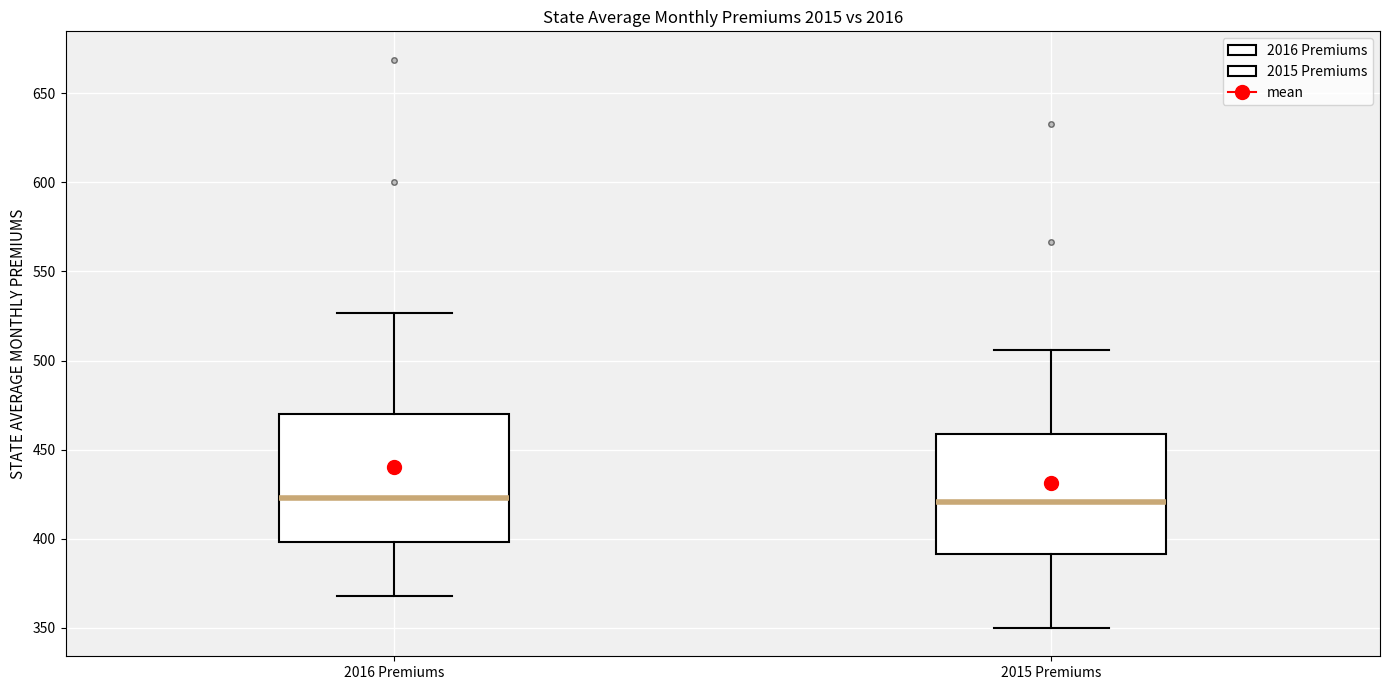

Reading left to right, transcribe this box plot: for each box, give where its median line is, the range the box spans, and where its two whiskers end, as read against the y-axis. The values are not printed on the chart, so give them approximately, as read against the axis.

2016 Premiums: median 425, box 400 to 470, whiskers 370 to 525
2015 Premiums: median 420, box 390 to 460, whiskers 350 to 505